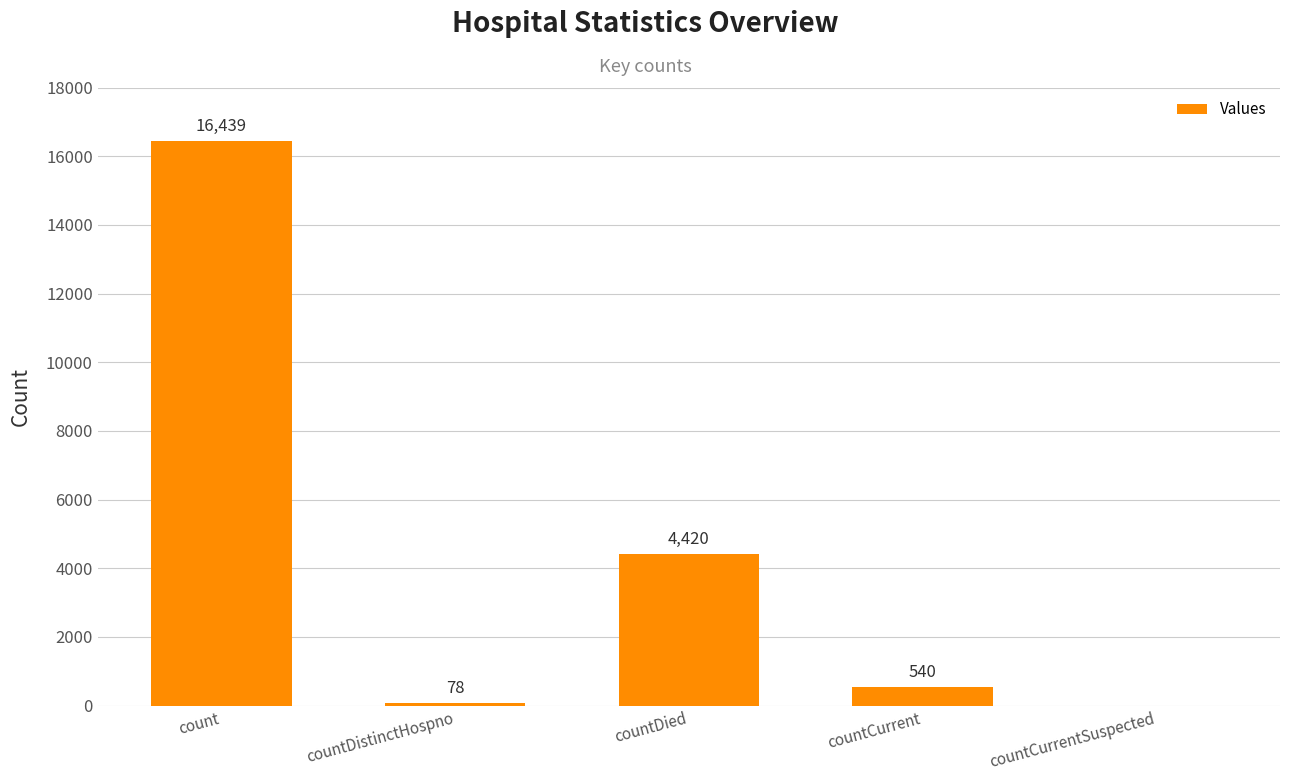

The chart shows a value of 540 at countCurrent. True or false?

True